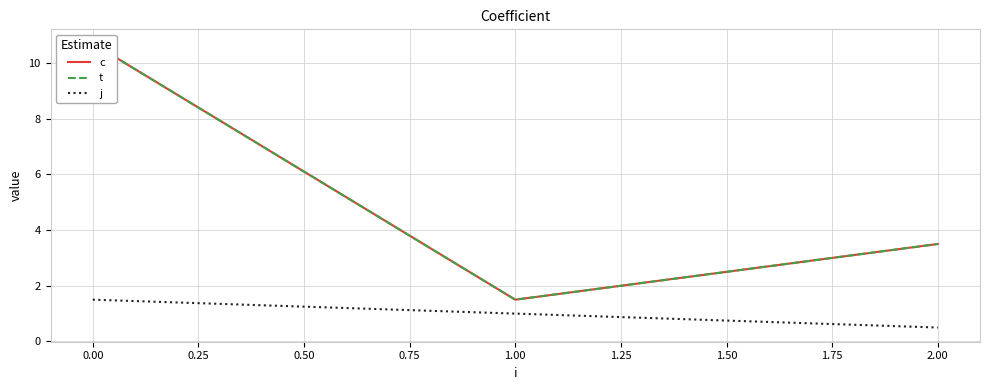

Rank the categories by j value from lowest to highest.

2.00, 1.00, 0.00